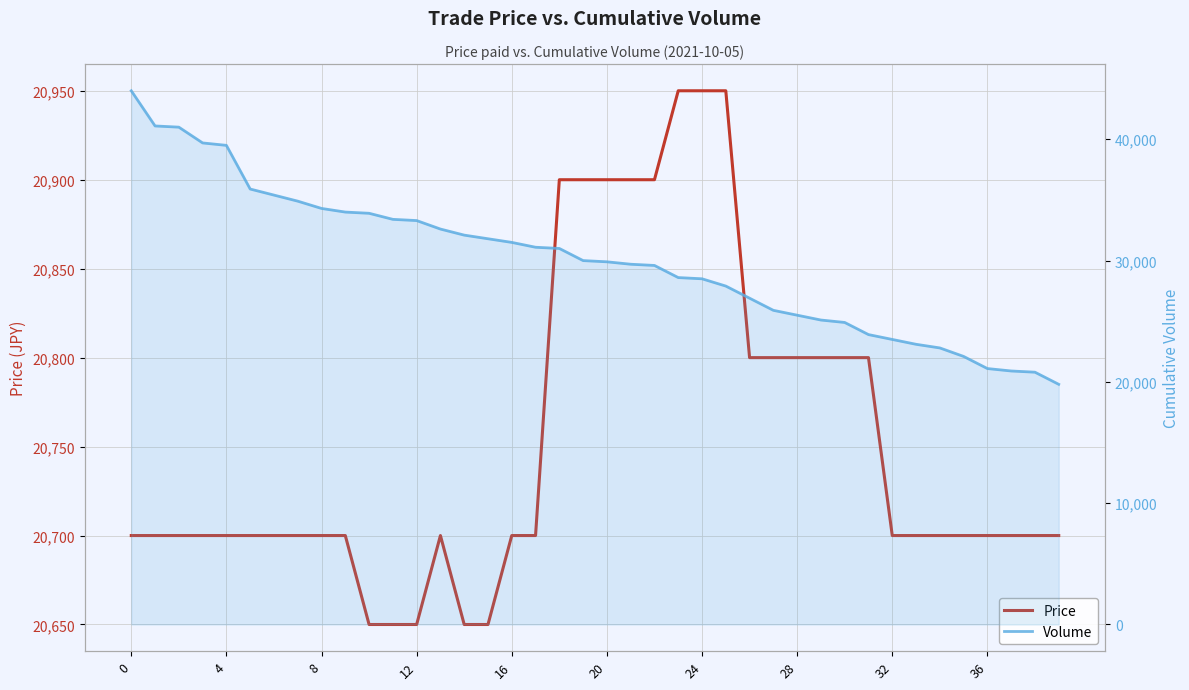

At how many categories does at least one series exceed 38511?

5